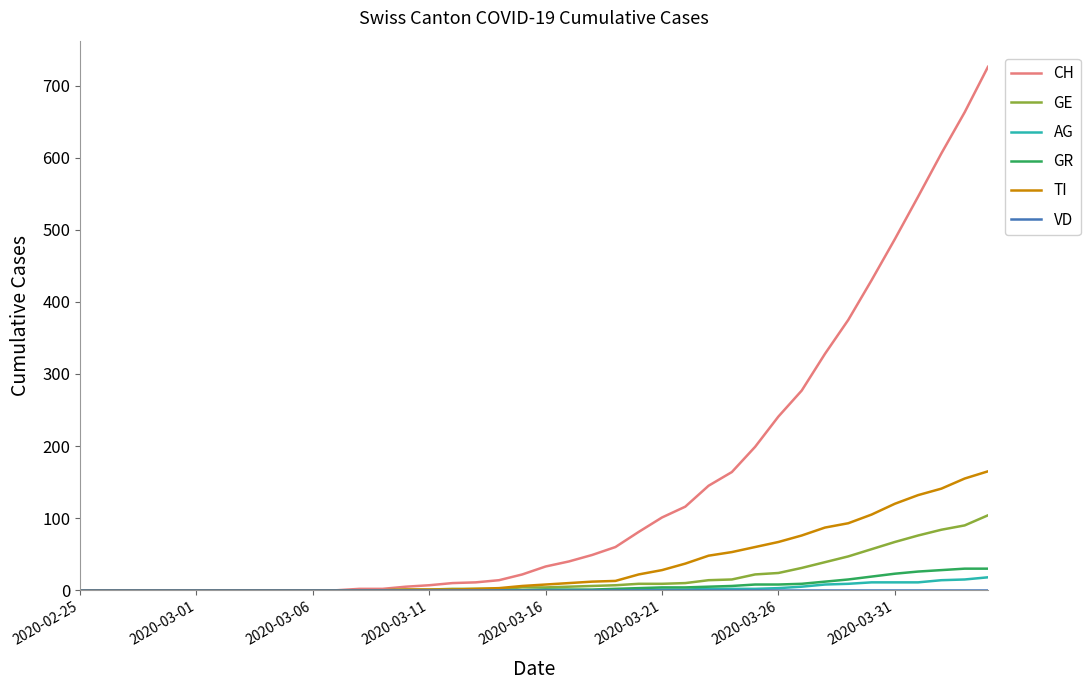

Which series has the largest range (max minus min)?

CH